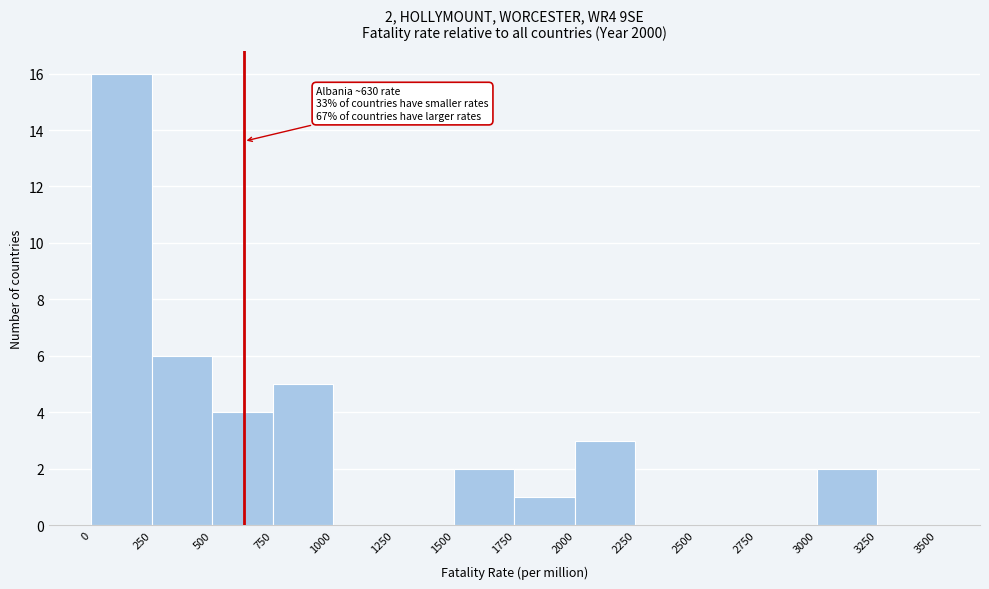

Over which range of the x-axis is the bar tallest?

0 to 250